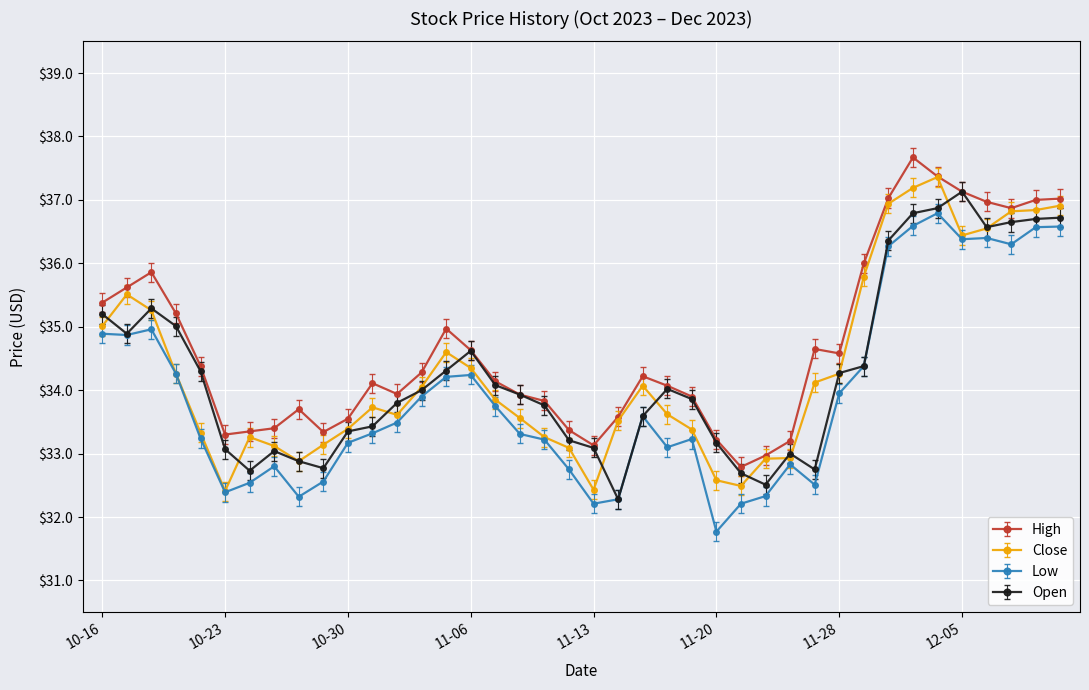

True or false: Close has more than 1 points higher than both neighbors.

True